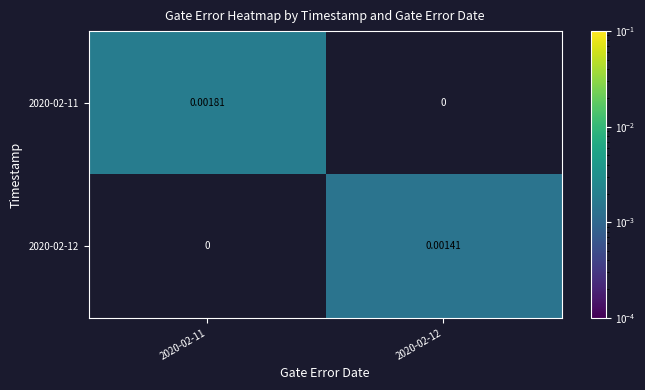

Between 2020-02-11 and 2020-02-12, which series saw the biggest shift?

2020-02-11